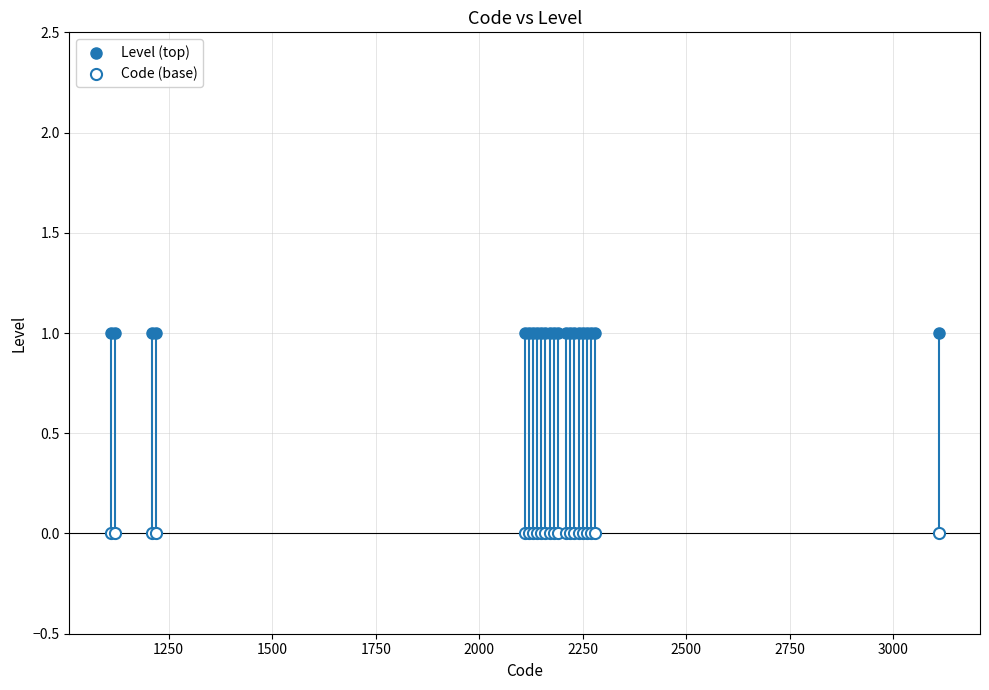

Which series reaches the minimum Y coordinate?

Code (base)